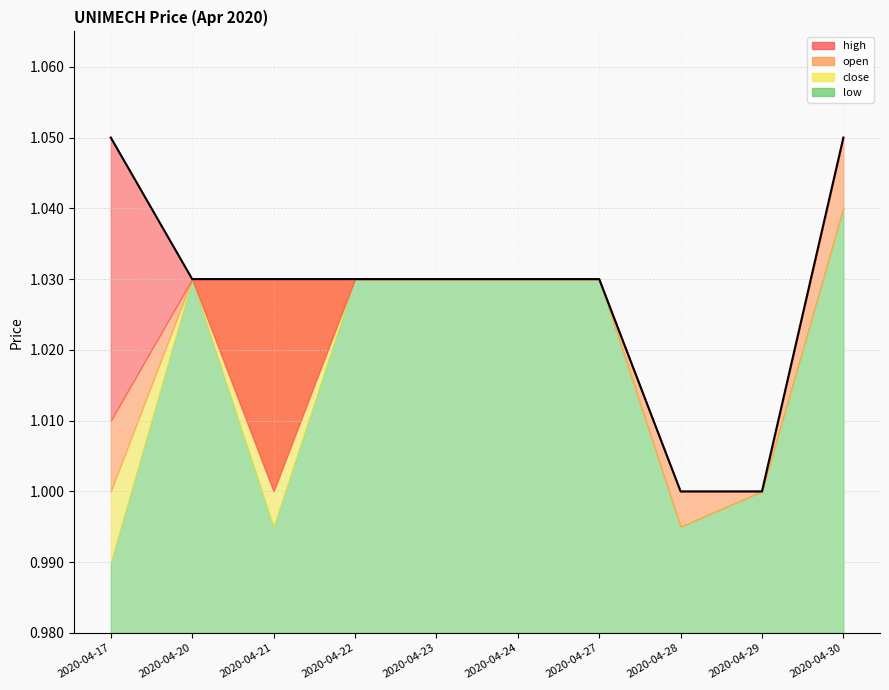

The open series shows 1.4 at 2020-04-28. True or false?

False